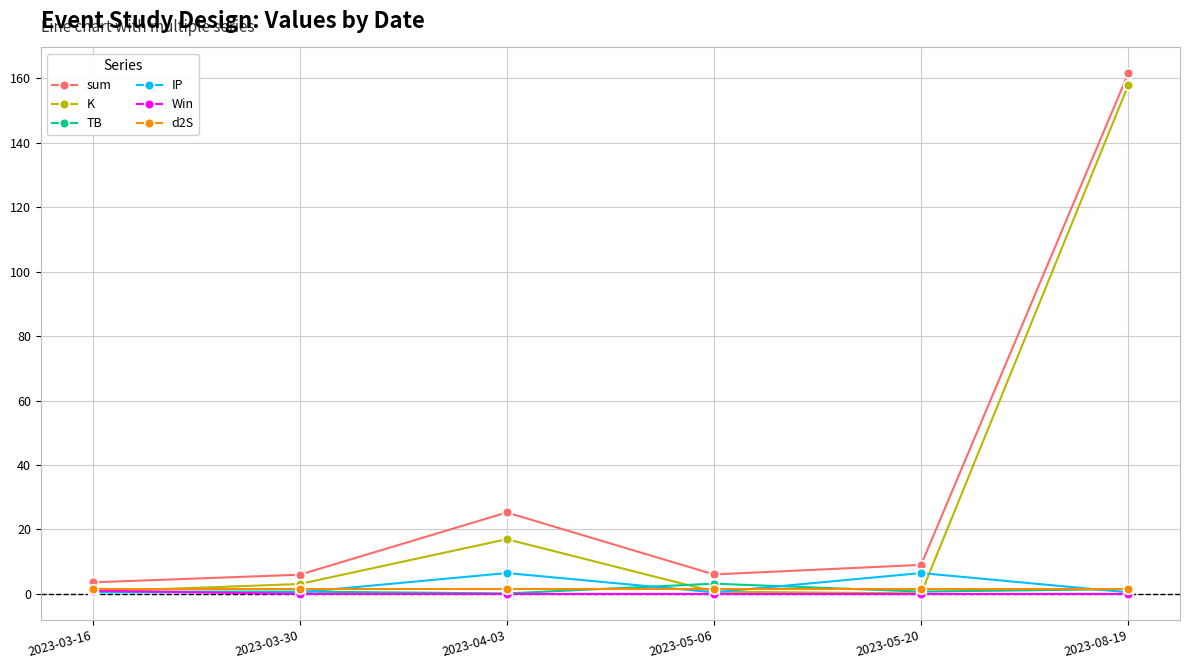

What is the approximate value of K at 2023-05-20?

0.2